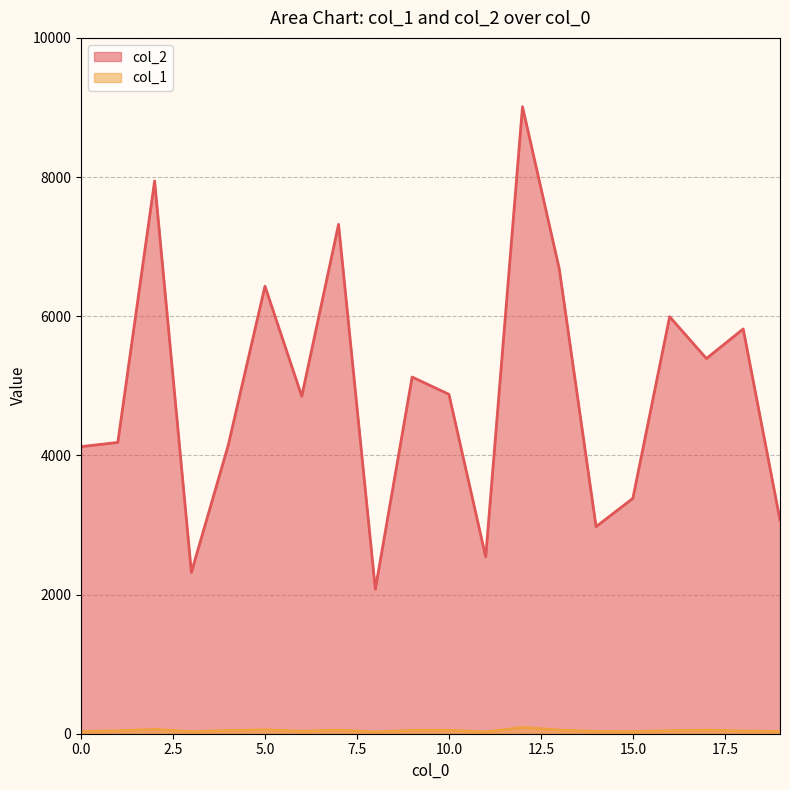

List the series in order of their peak value, lowest first.

col_1, col_2